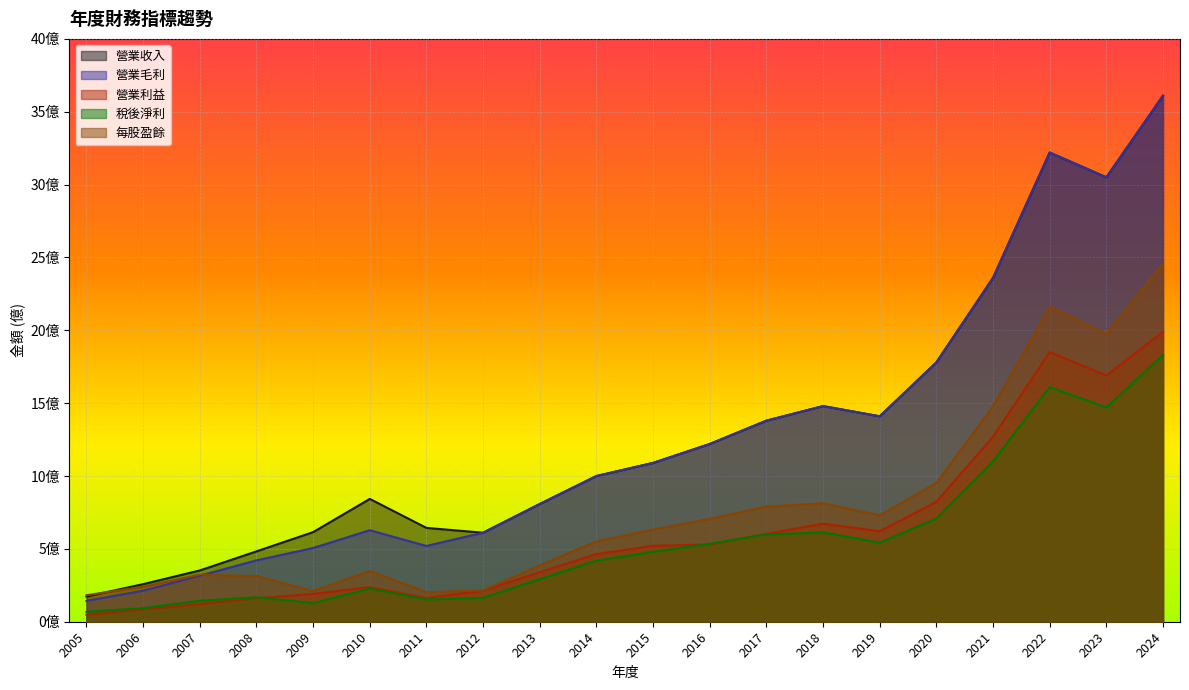

Is it true that 稅後淨利 equals 6.1 at 2018?

True